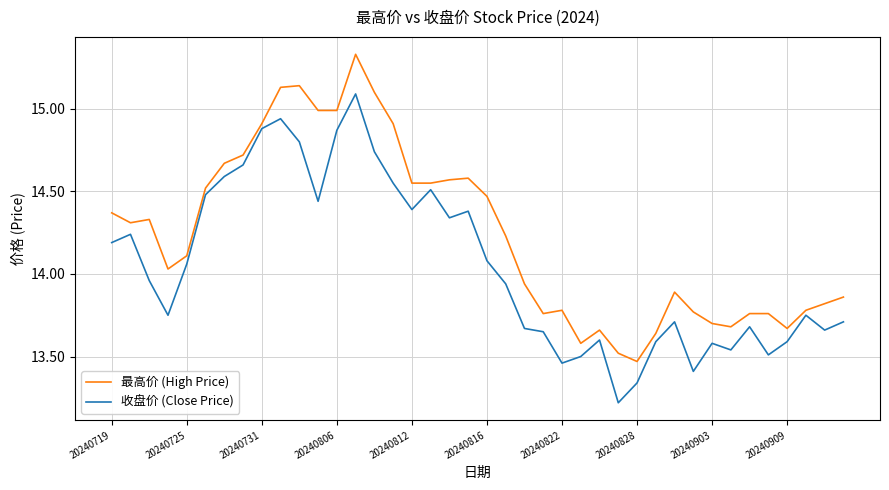

List the series in order of their overall mean, highest first.

最高价 (High Price), 收盘价 (Close Price)